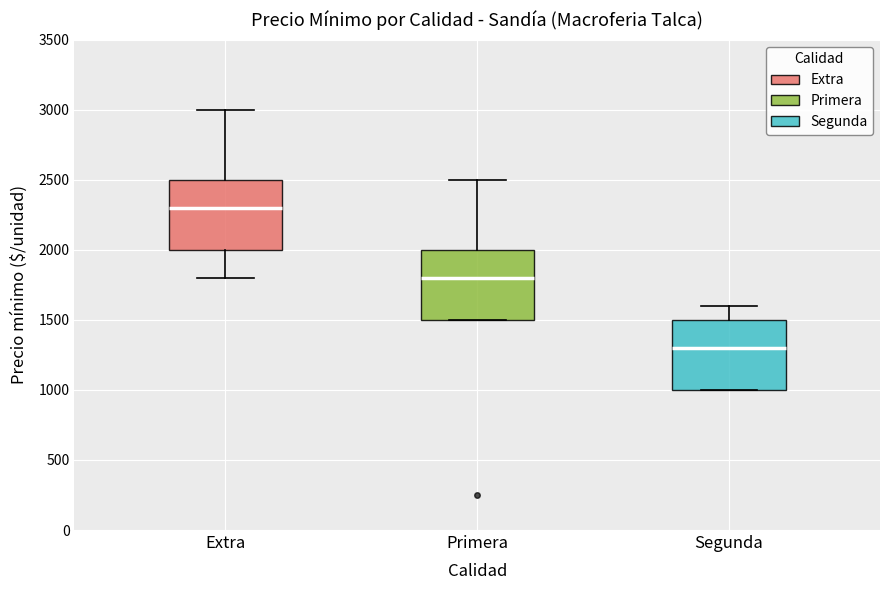

Reading left to right, transcribe this box plot: for each box, give where its median line is, the range the box spans, and where its two whiskers end, as read against the y-axis. The values are not printed on the chart, so give them approximately, as read against the axis.

Extra: median 2300, box 2000 to 2500, whiskers 1800 to 3000
Primera: median 1800, box 1500 to 2000, whiskers 1500 to 2500
Segunda: median 1300, box 1000 to 1500, whiskers 1000 to 1600